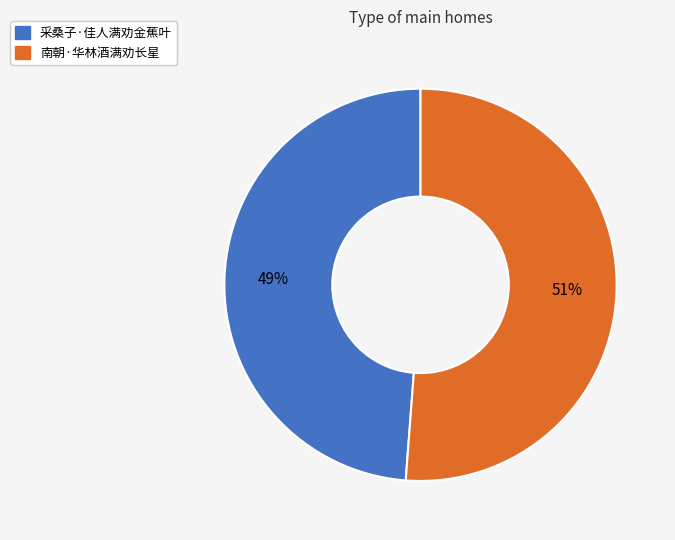

Is 南朝·华林酒满劝长星 the majority of the pie?

Yes